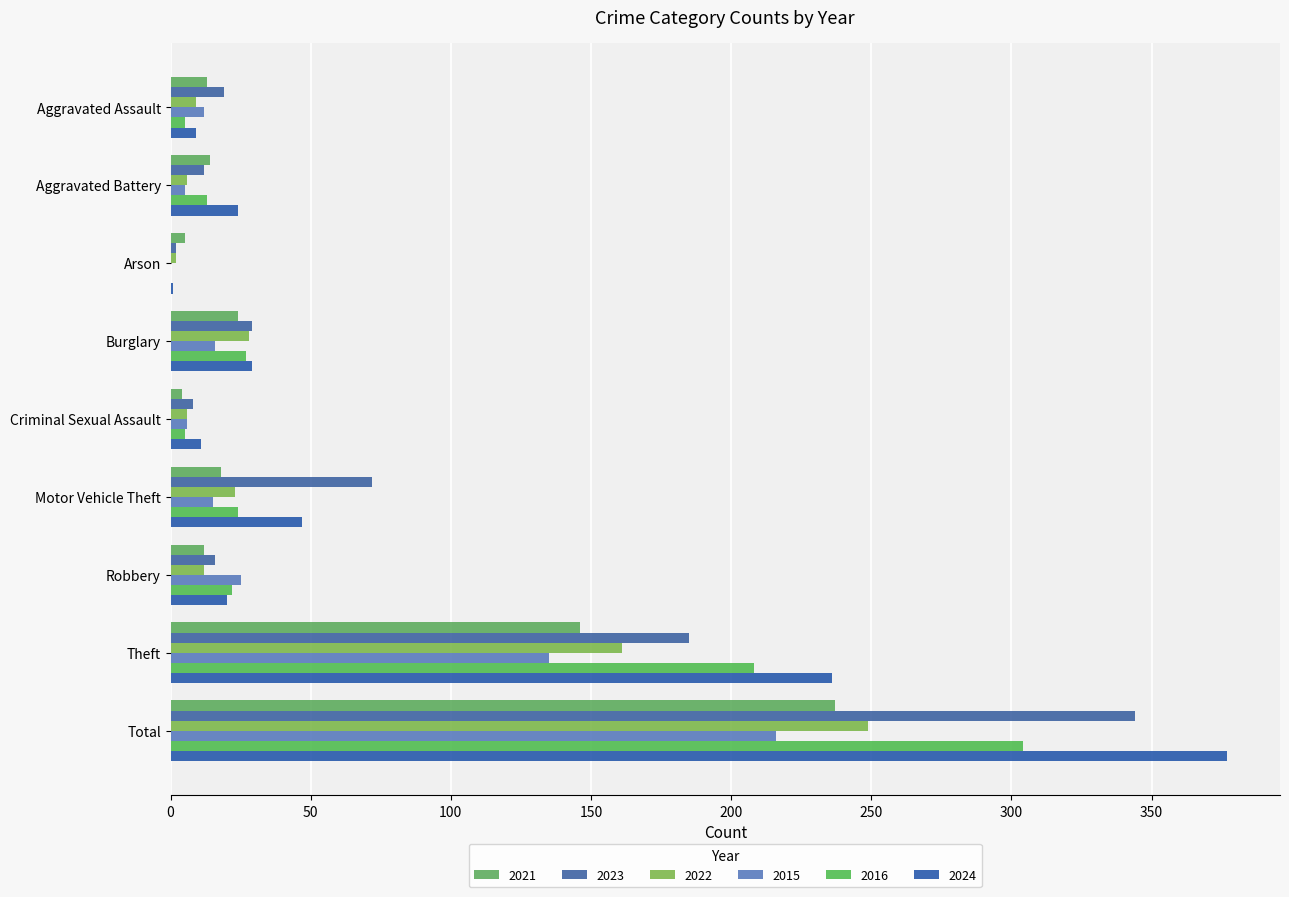

What position from the left is Criminal Sexual Assault?

5